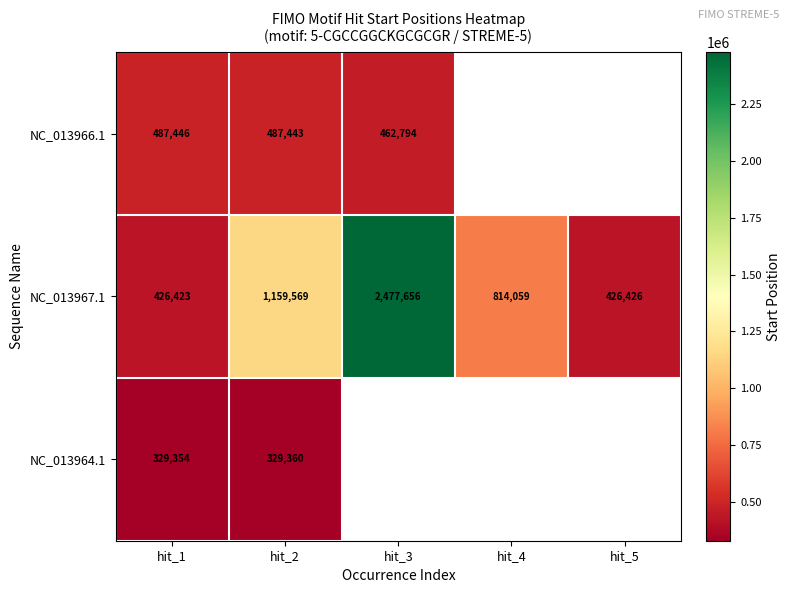

At how many categories does at least one series exceed 402192?

5